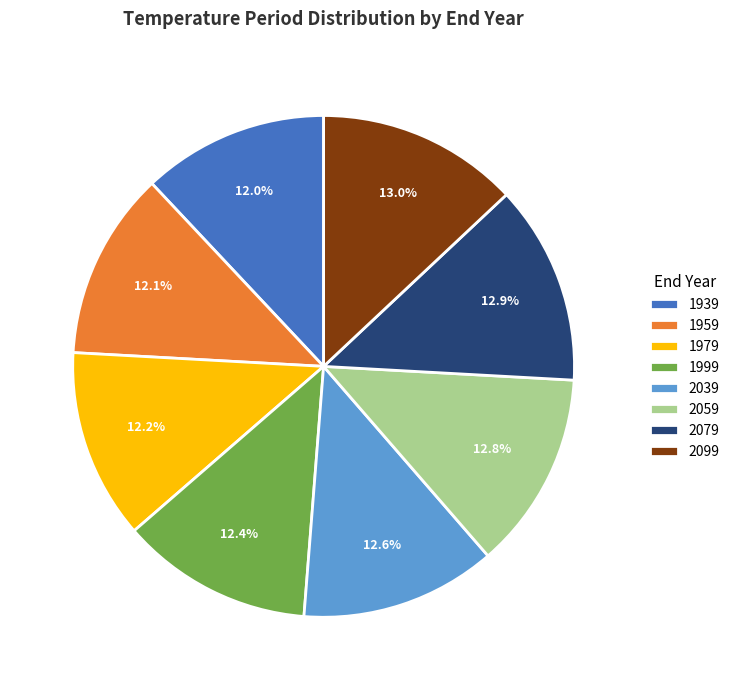

Does 2039 represent more than half of the total?

No